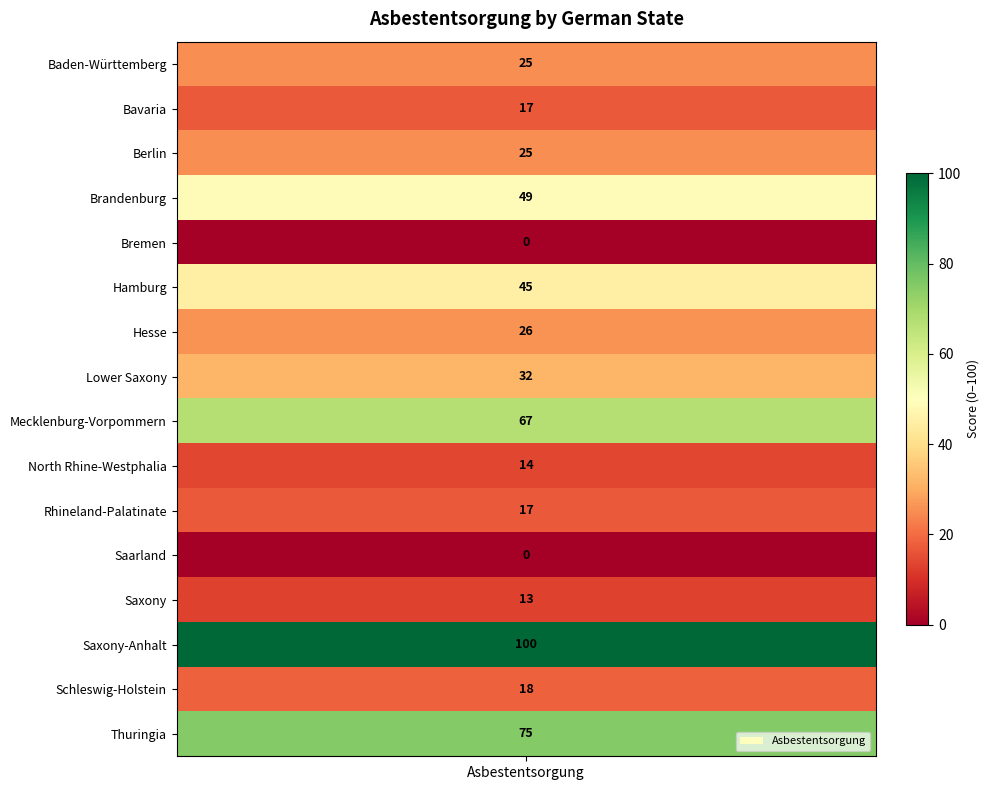

Reading left to right, list all the values displayed in this chart.

Baden-Württemberg=25	Bavaria=17	Berlin=25	Brandenburg=49	Bremen=0	Hamburg=45	Hesse=26	Lower Saxony=32	Mecklenburg-Vorpommern=67	North Rhine-Westphalia=14	Rhineland-Palatinate=17	Saarland=0	Saxony=13	Saxony-Anhalt=100	Schleswig-Holstein=18	Thuringia=75